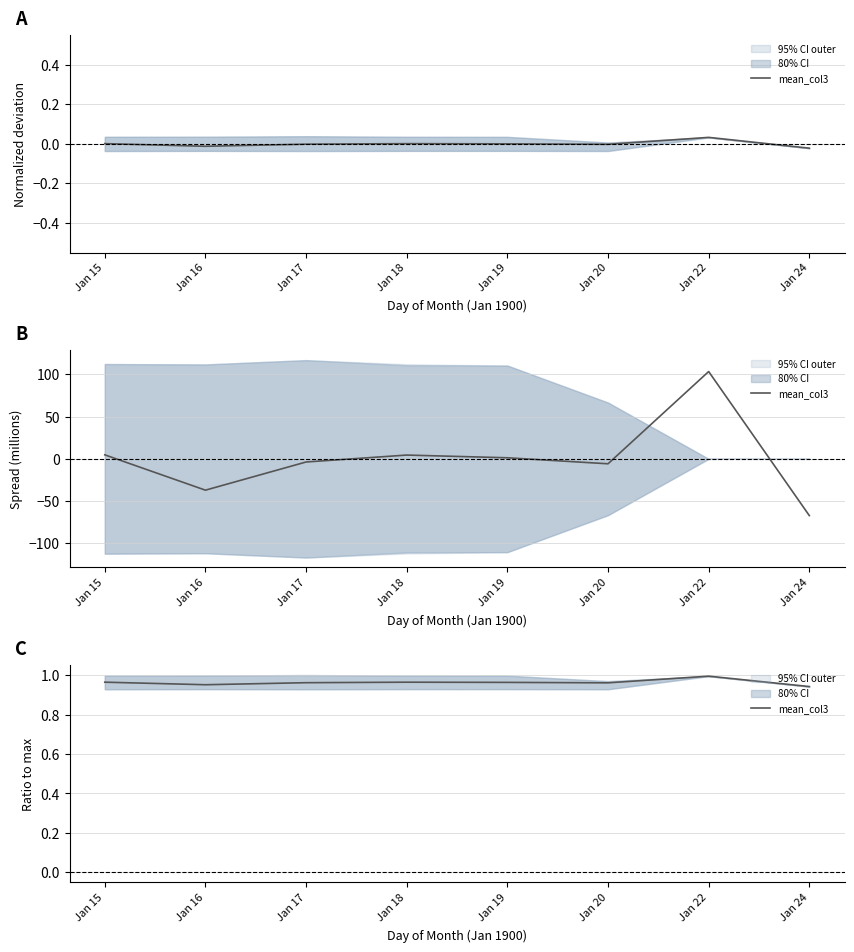

True or false: the data shows 0.9 at Jan 24.

True